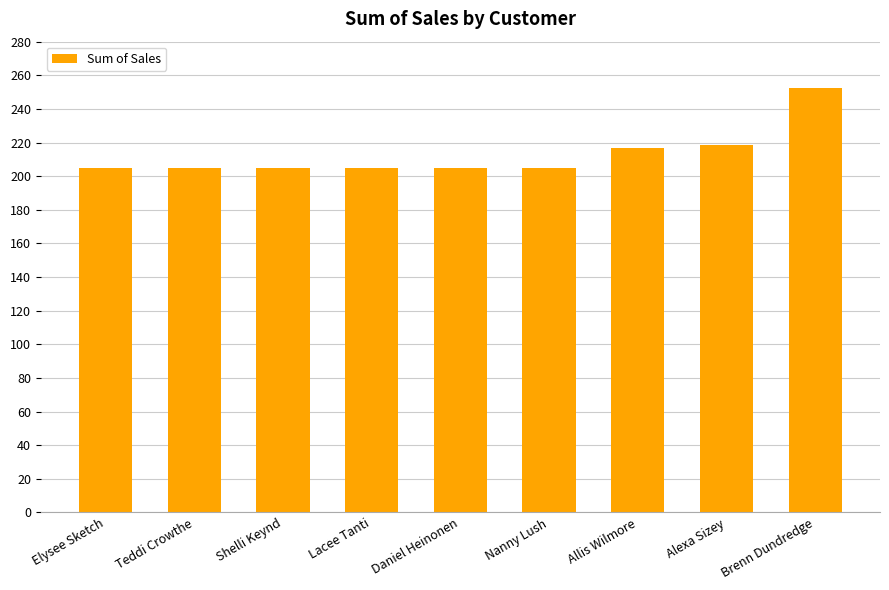

The chart shows a value of 67.9 at Teddi Crowthe. True or false?

False